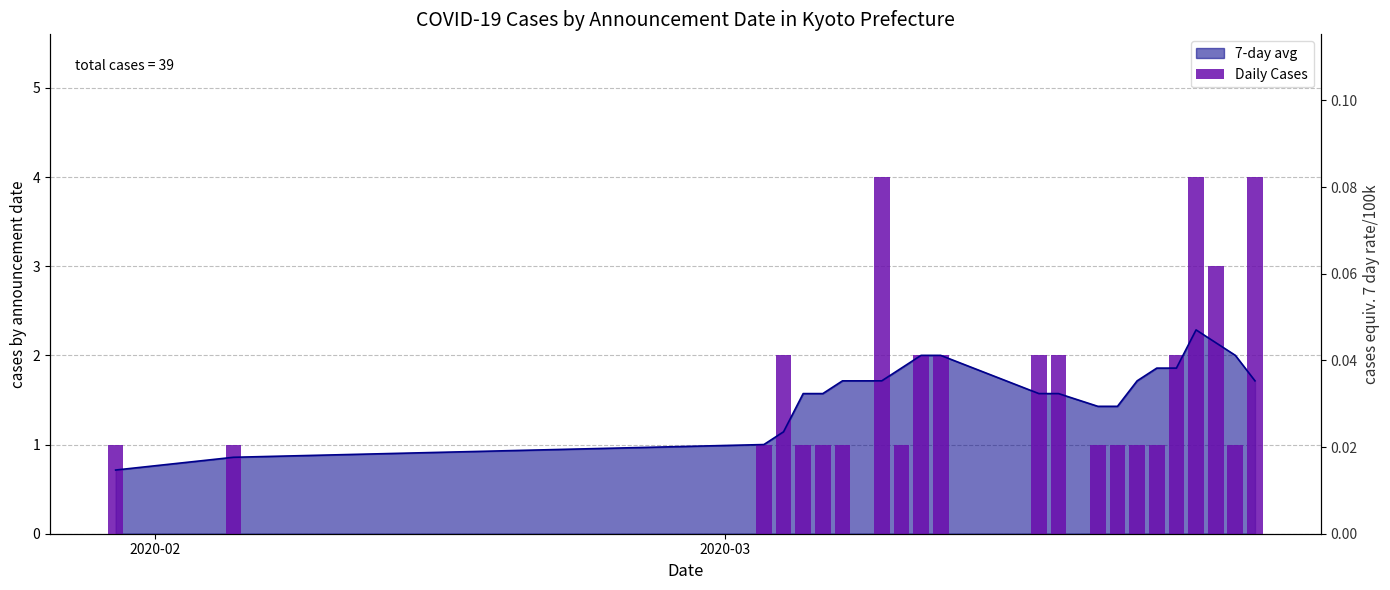

Is it true that the value at 9 is 3?

False